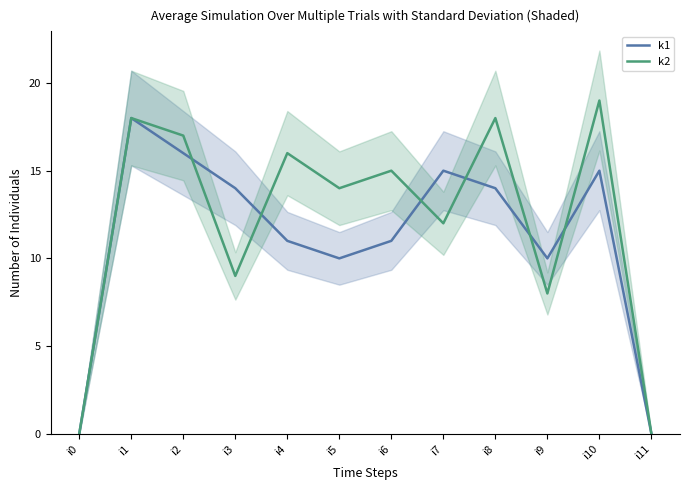

What is the difference between the second highest and minimum values in the k1 series?

16